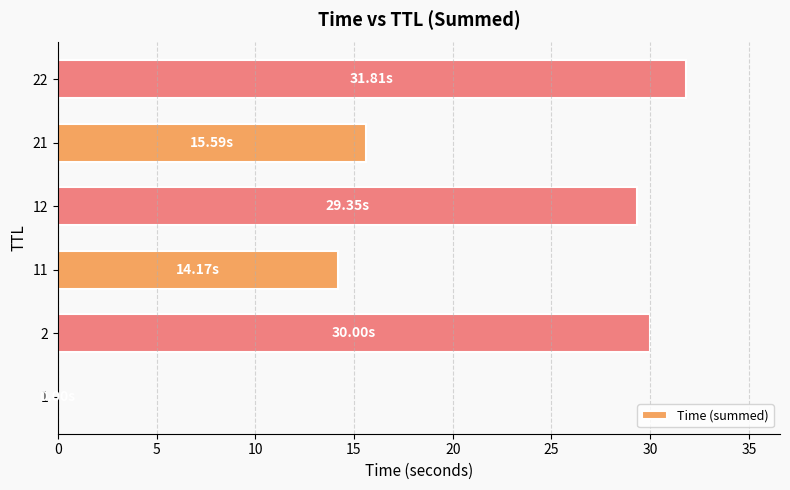

Are the bars horizontal?

Yes